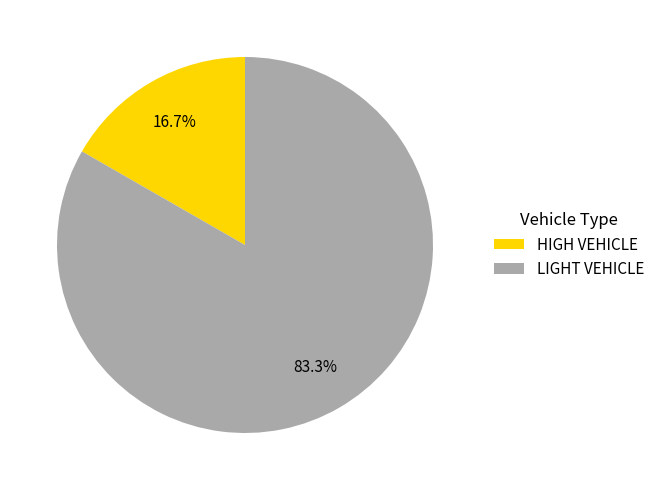

Is there a majority slice in this chart?

Yes